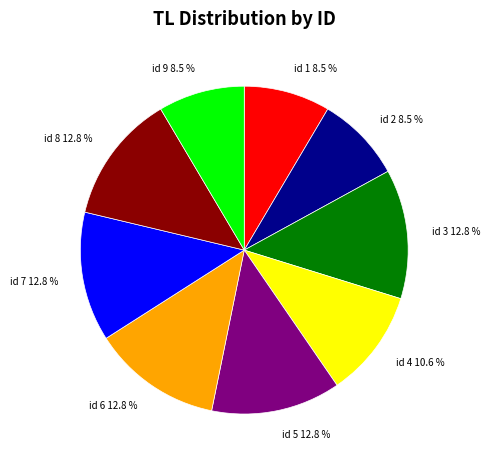

What percentage do id 4 and id 9 together represent?

19.1%